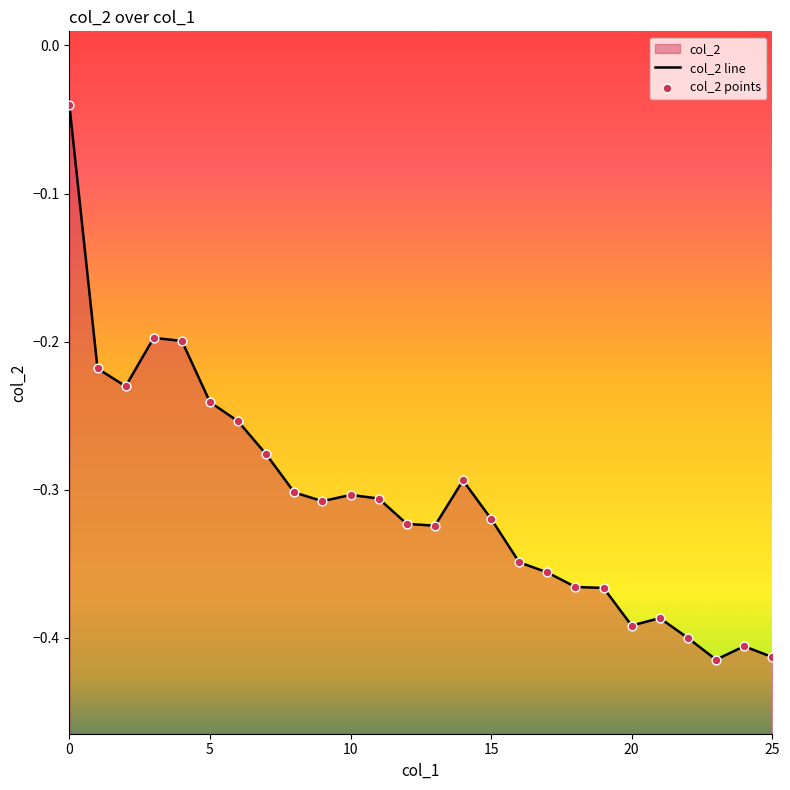

What is the change in value from 5 to 22?

-0.2